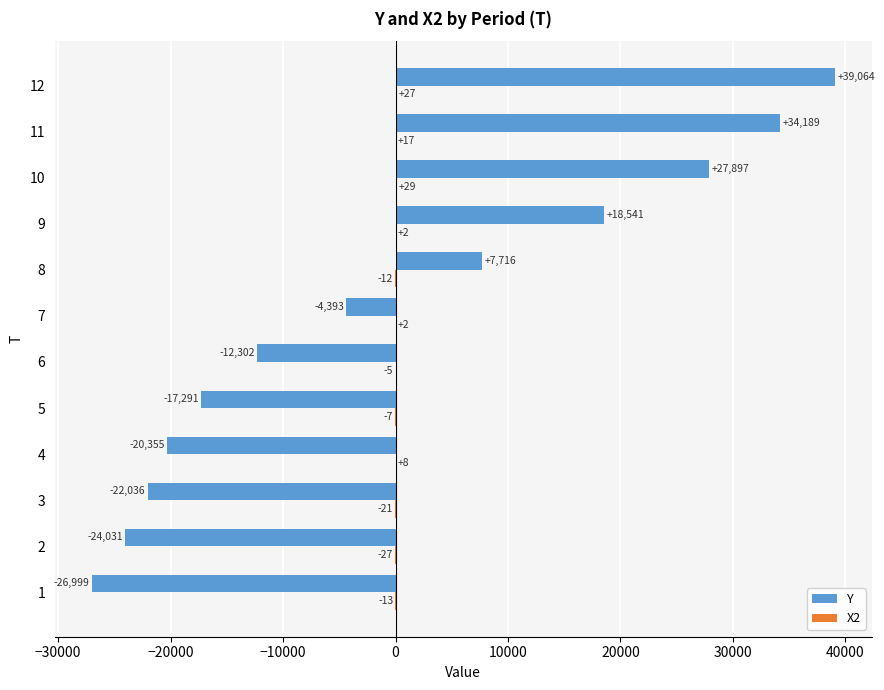

Read the Y value at 10.

27896.8